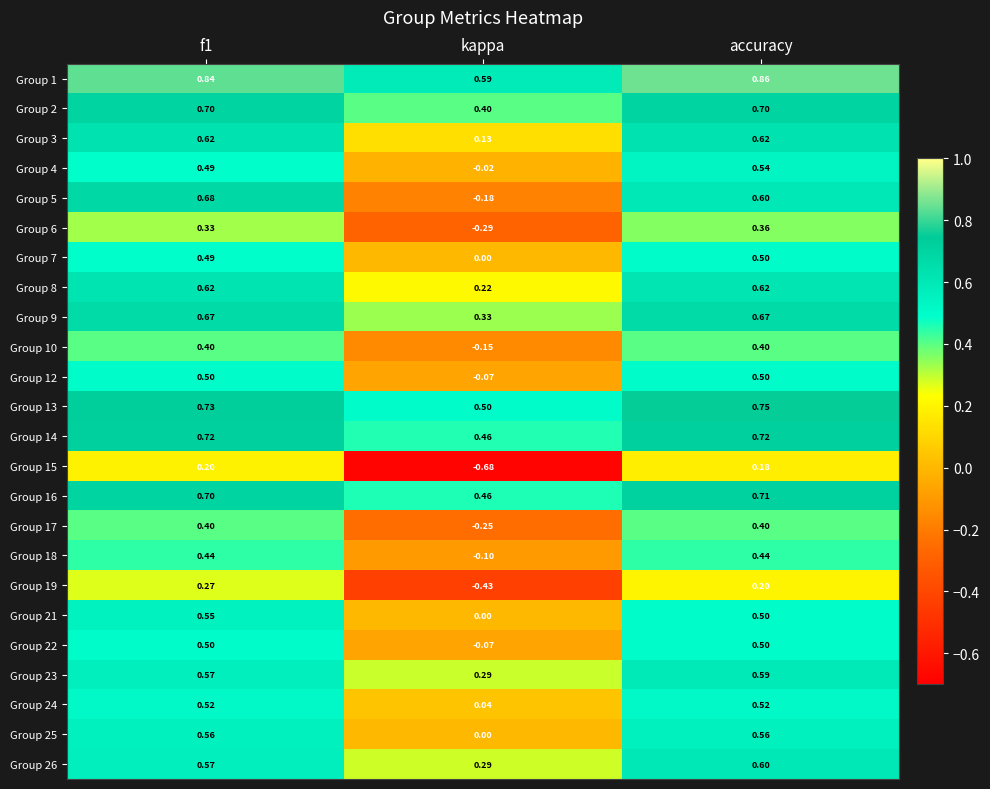

Between f1 and kappa, which series saw the biggest shift?

Group 15